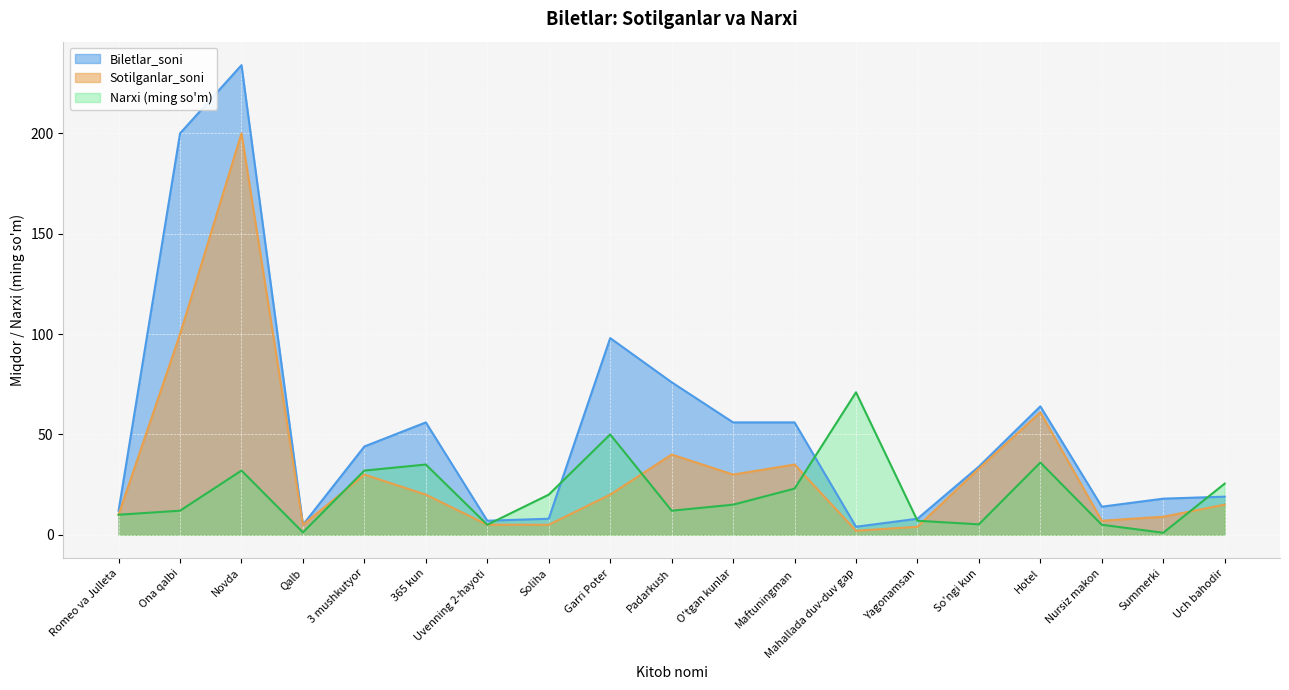

List the series in order of their peak value, lowest first.

Narxi (ming so'm), Sotilganlar_soni, Biletlar_soni